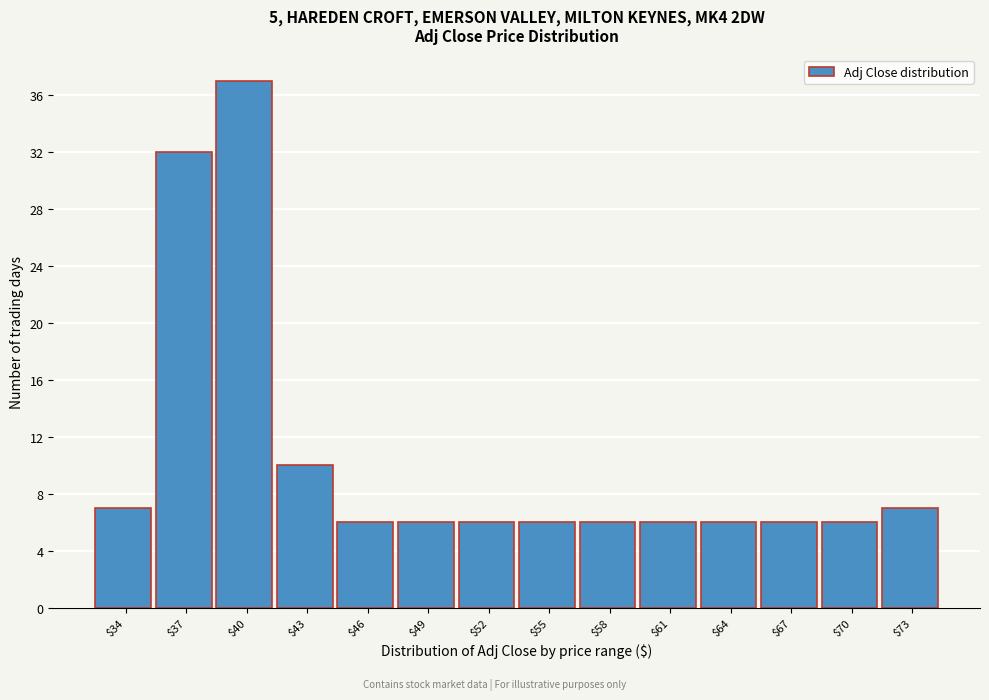

Reading left to right, transcribe all the data shown in this chart.

7	32	37	10	6	6	6	6	6	6	6	6	6	7